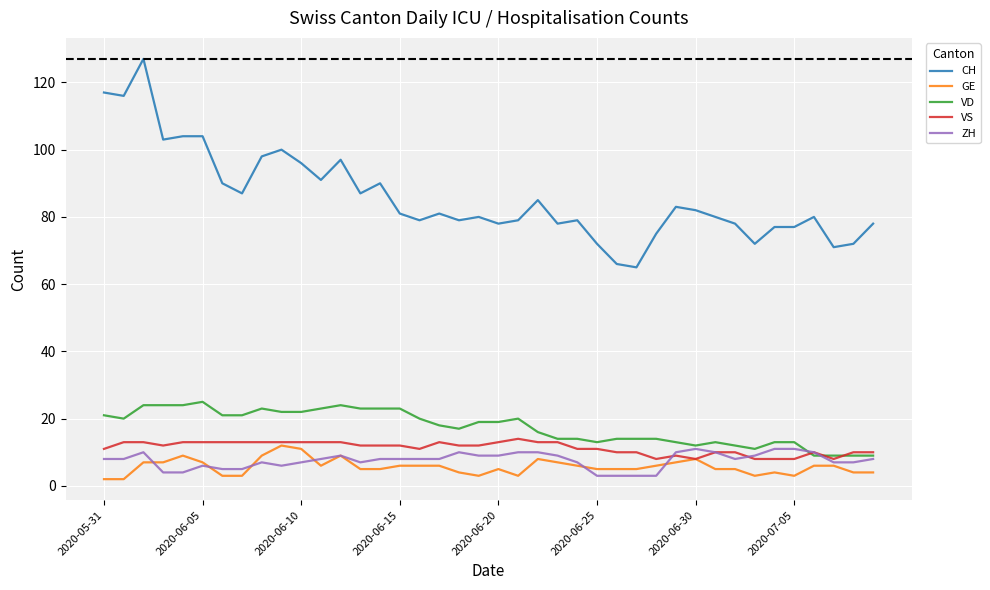

Which series has the largest total across all categories?

CH